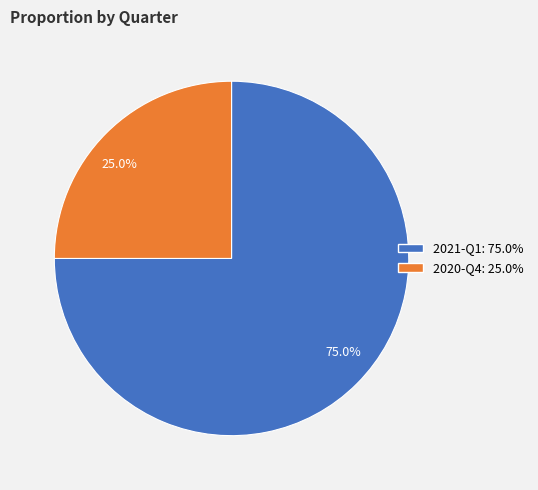

To the nearest percent, what is the difference between the largest and smallest slice percentages?

50%